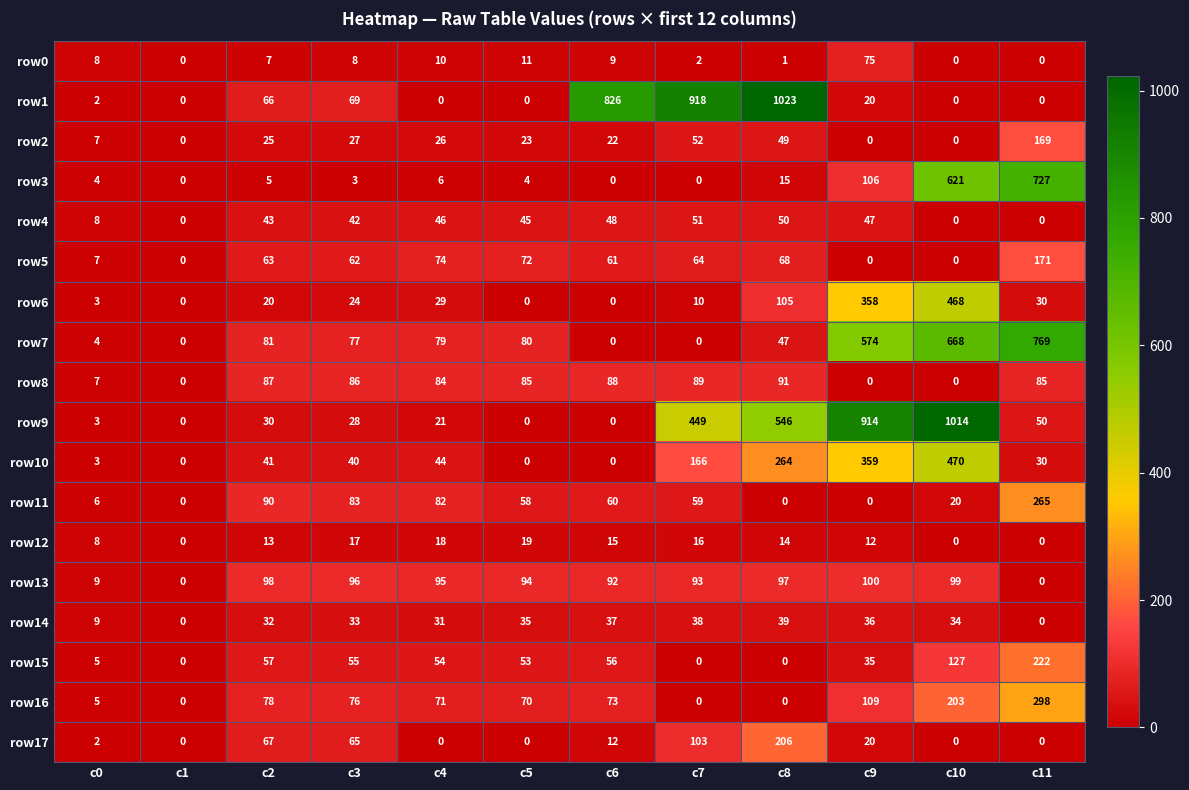

The row5 series shows 68 at c8. True or false?

True